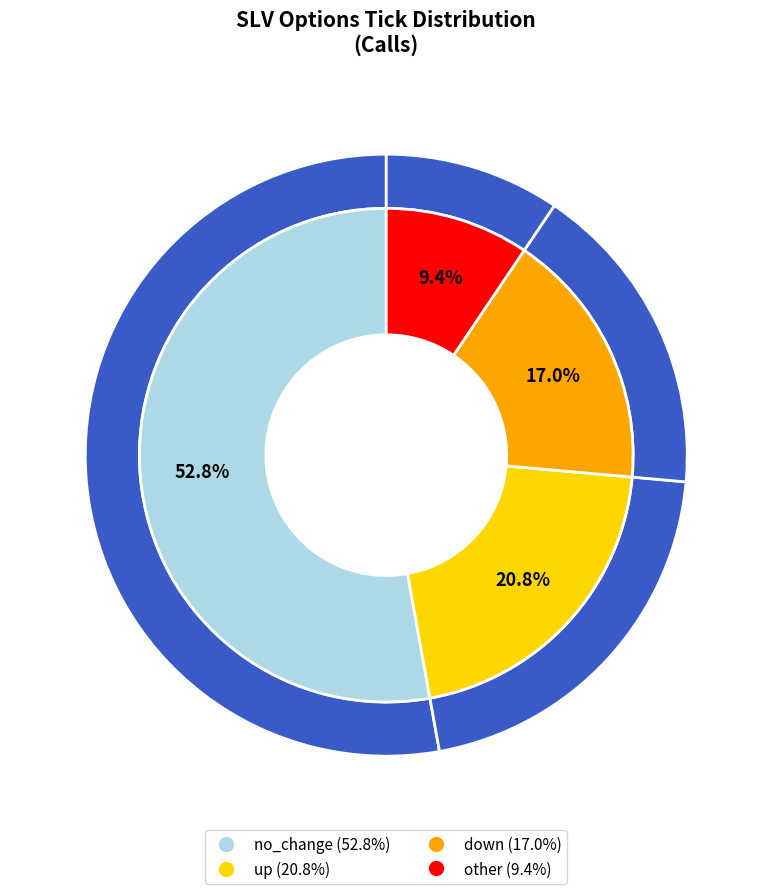

Rank the categories by value from highest to lowest.

no_change, up, down, other